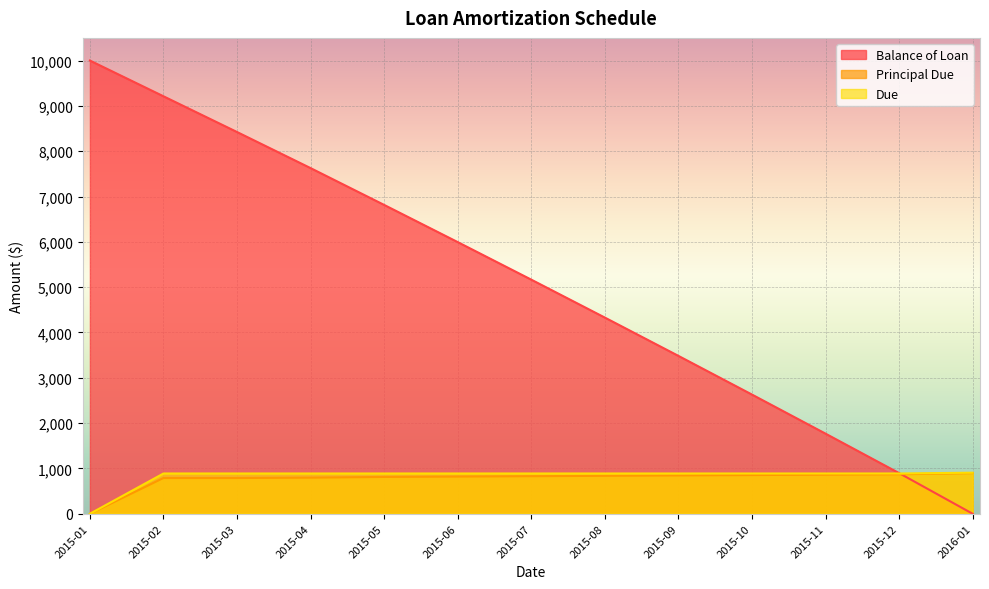

At which label is Due closest to 452?

2015-02